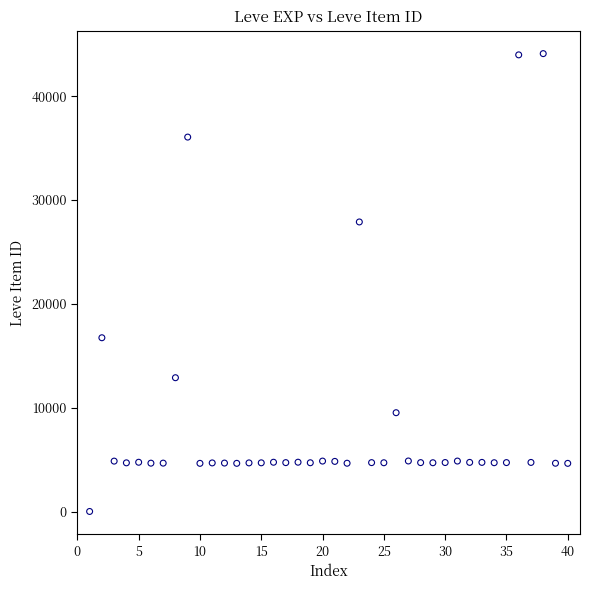

What is the range of Y values (max minus min)?

44088